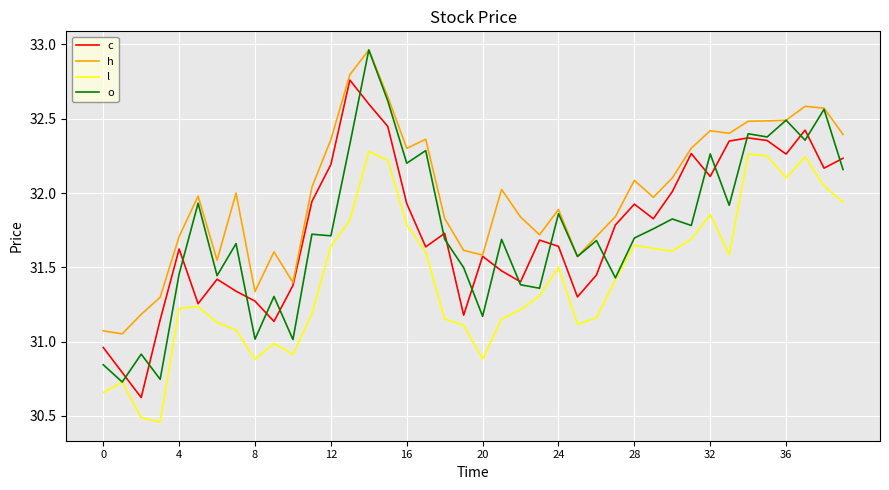

Which series has the largest total across all categories?

h